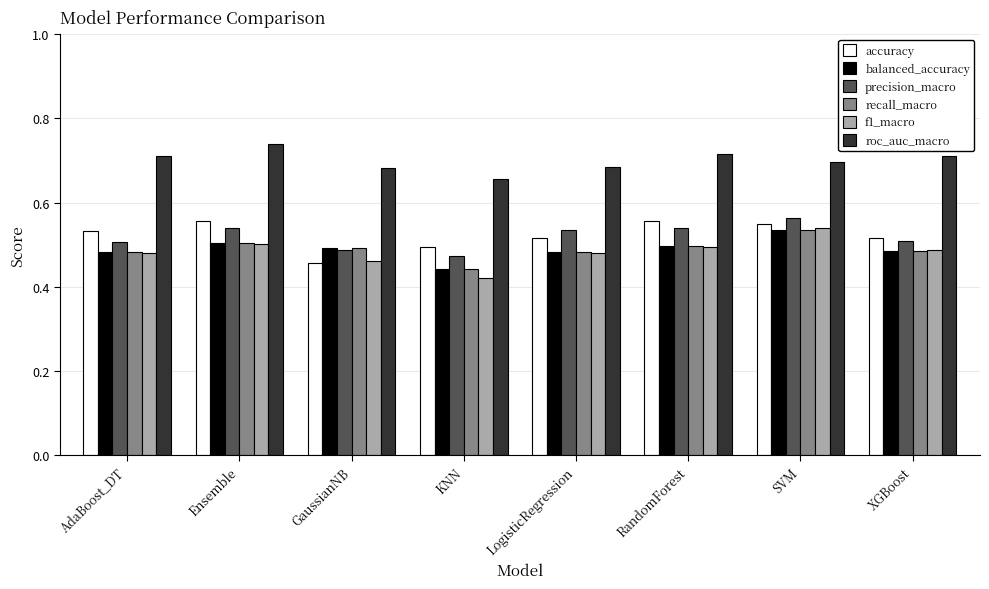

Is it true that precision_macro equals 0.5 at AdaBoost_DT?

True